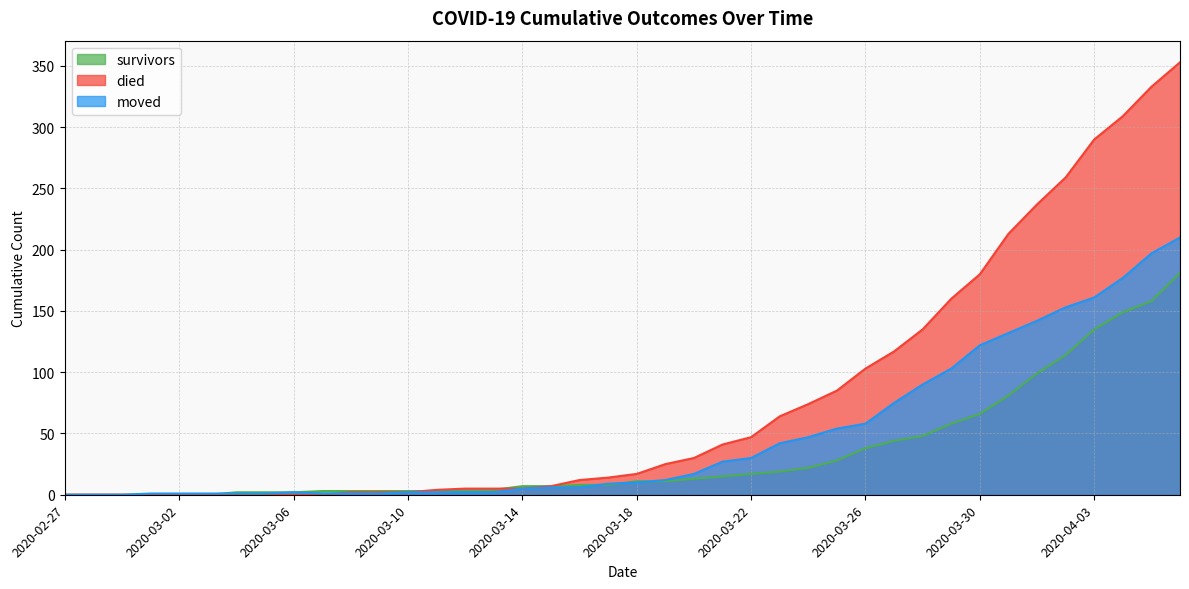

What is the average value of the moved series?

48